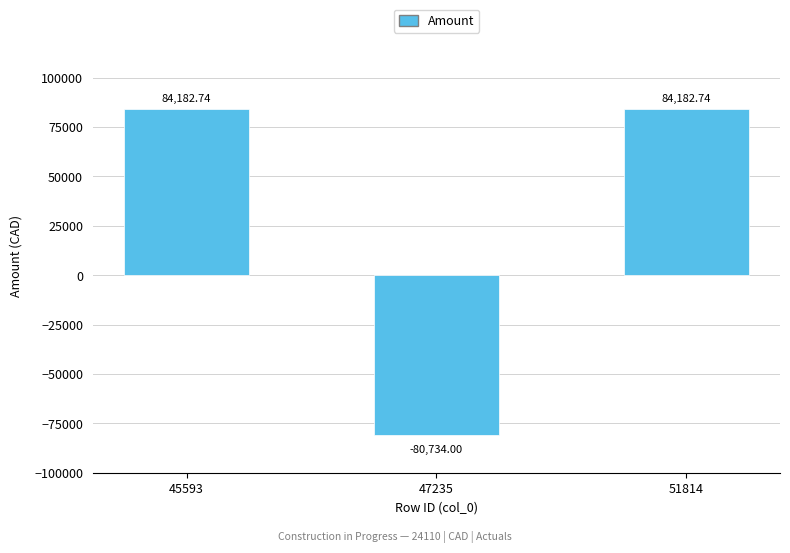

What is the difference between the second highest and minimum values?

164916.7